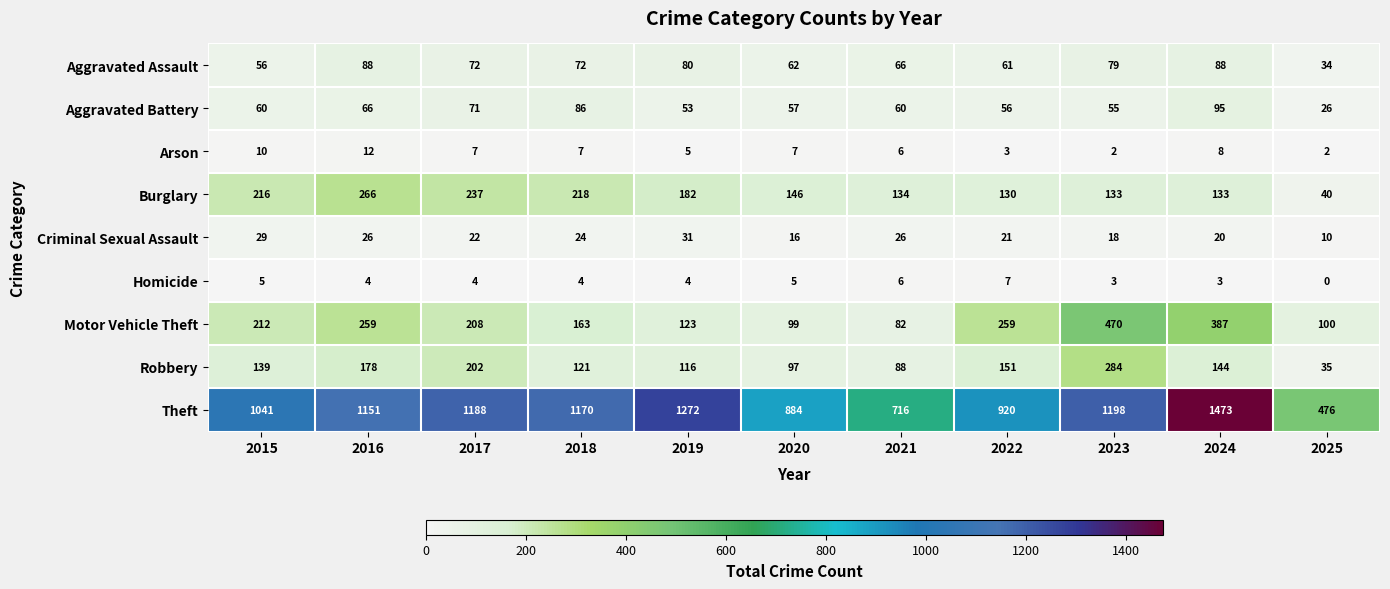

List the series in order of their peak value, highest first.

Theft, Motor Vehicle Theft, Robbery, Burglary, Aggravated Battery, Aggravated Assault, Criminal Sexual Assault, Arson, Homicide